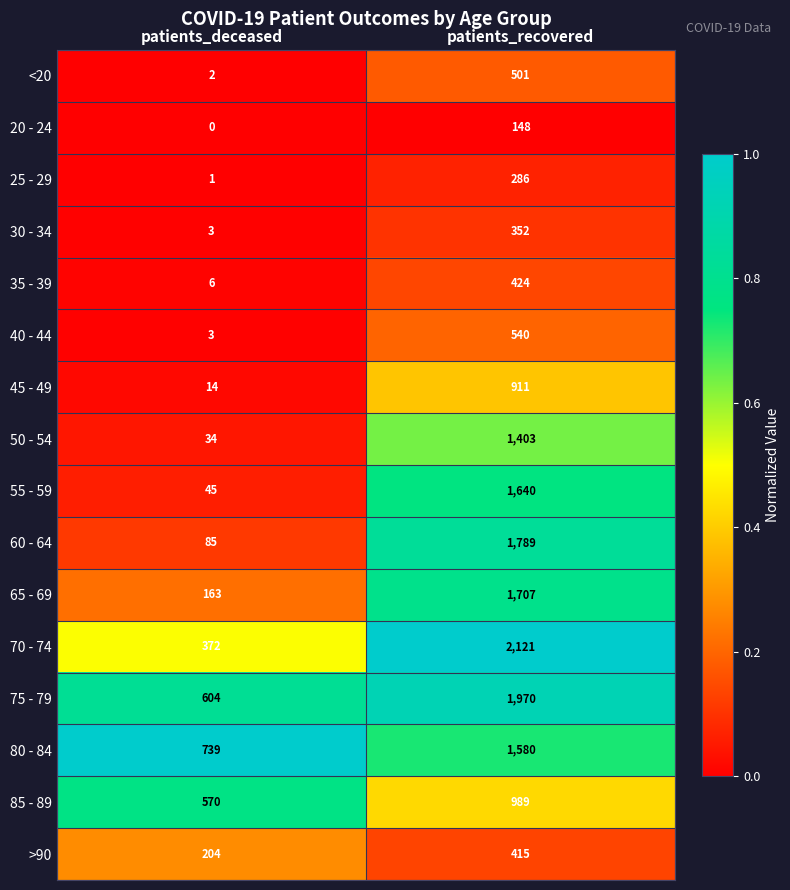

At how many categories does at least one series exceed 0?

2